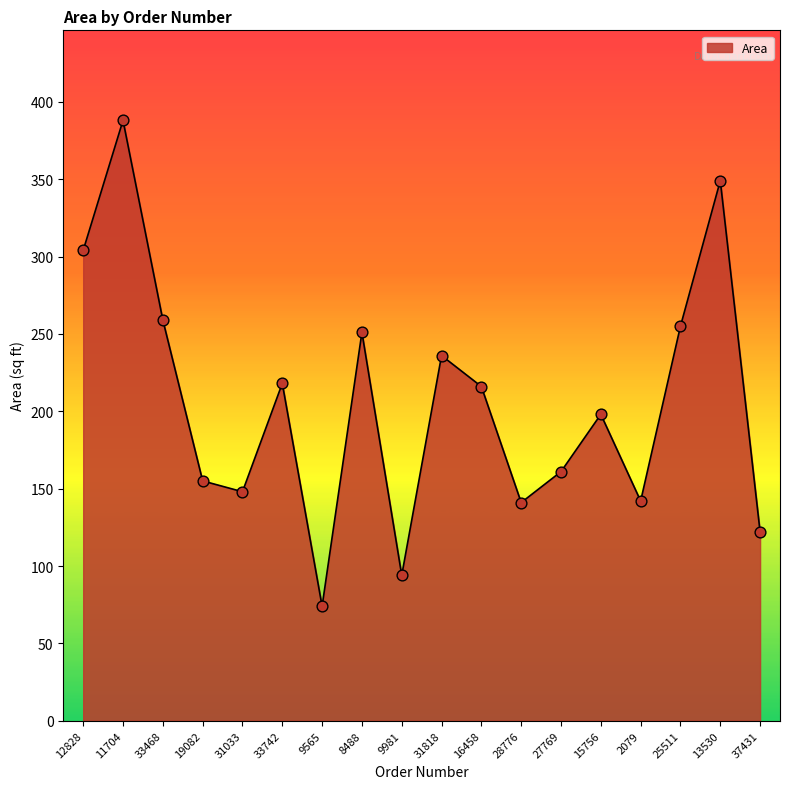

What is the change in value from 19082 to 9565?

-81